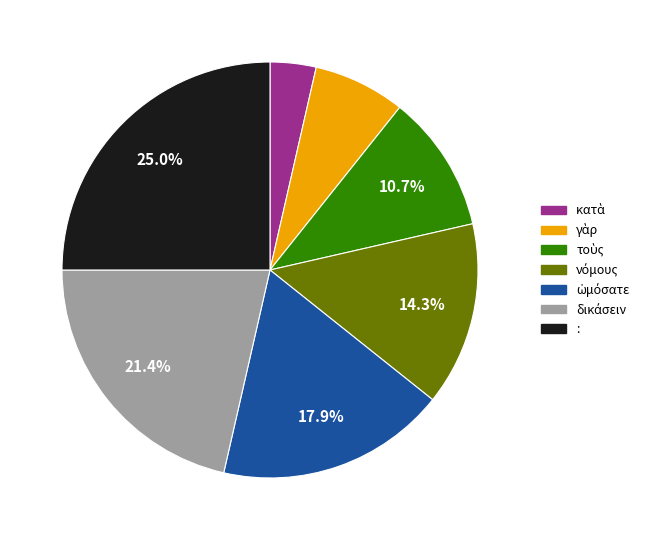

Does any single category account for the majority?

No